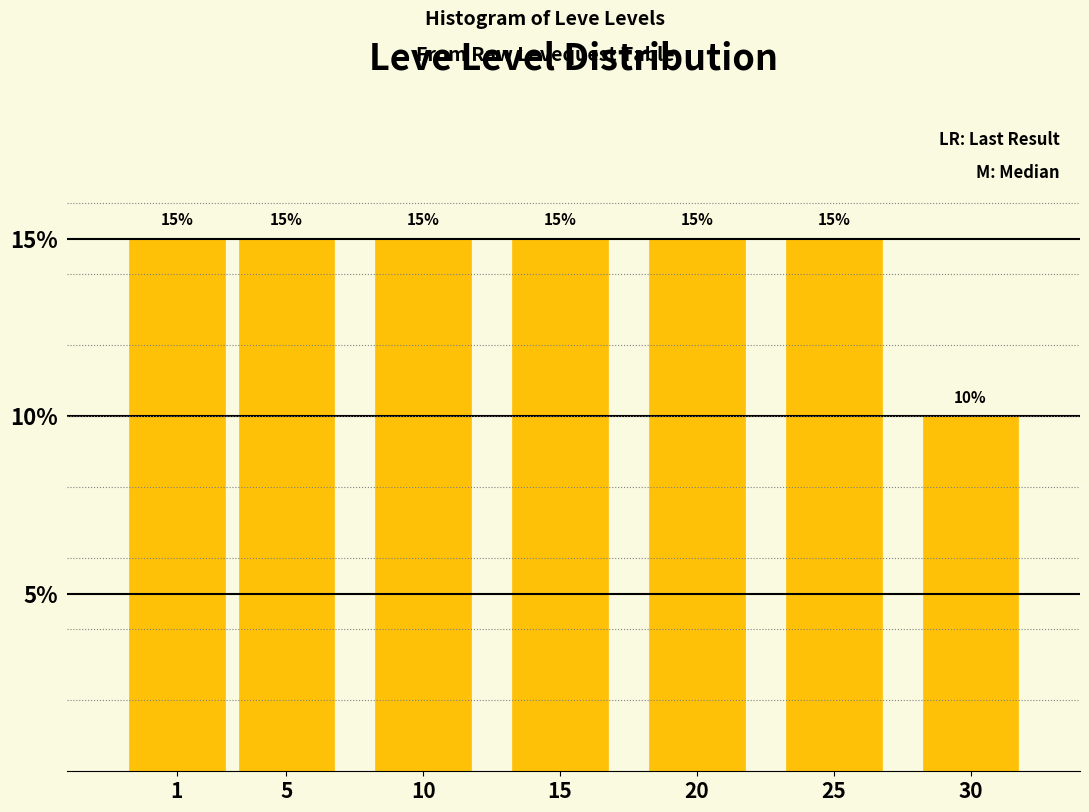

Reading left to right, list all the values displayed in this chart.

1=15	5=15	10=15	15=15	20=15	25=15	30=10